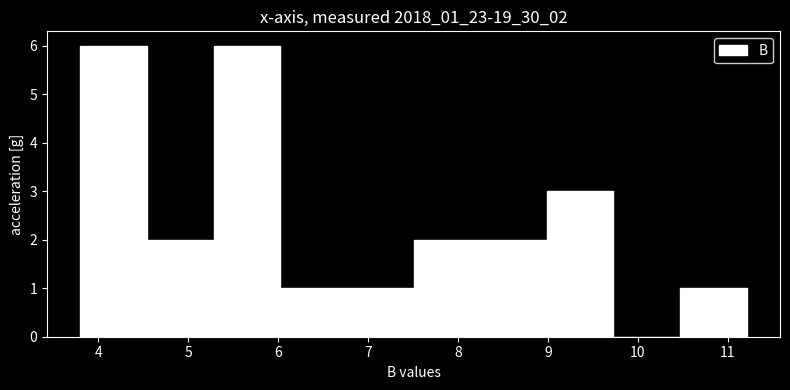

Reading left to right, transcribe this chart: for each bar, give the range it covers on the x-axis and its height. Neither the bar edges nor the heights are printed on the chart, so give them approximately, as read against the axes.

3.8 to 4.5: 6
4.5 to 5.3: 2
5.3 to 6.0: 6
6.0 to 6.8: 1
6.8 to 7.5: 1
7.5 to 8.2: 2
8.2 to 9.0: 2
9.0 to 9.7: 3
9.7 to 10.5: 0
10.5 to 11.2: 1